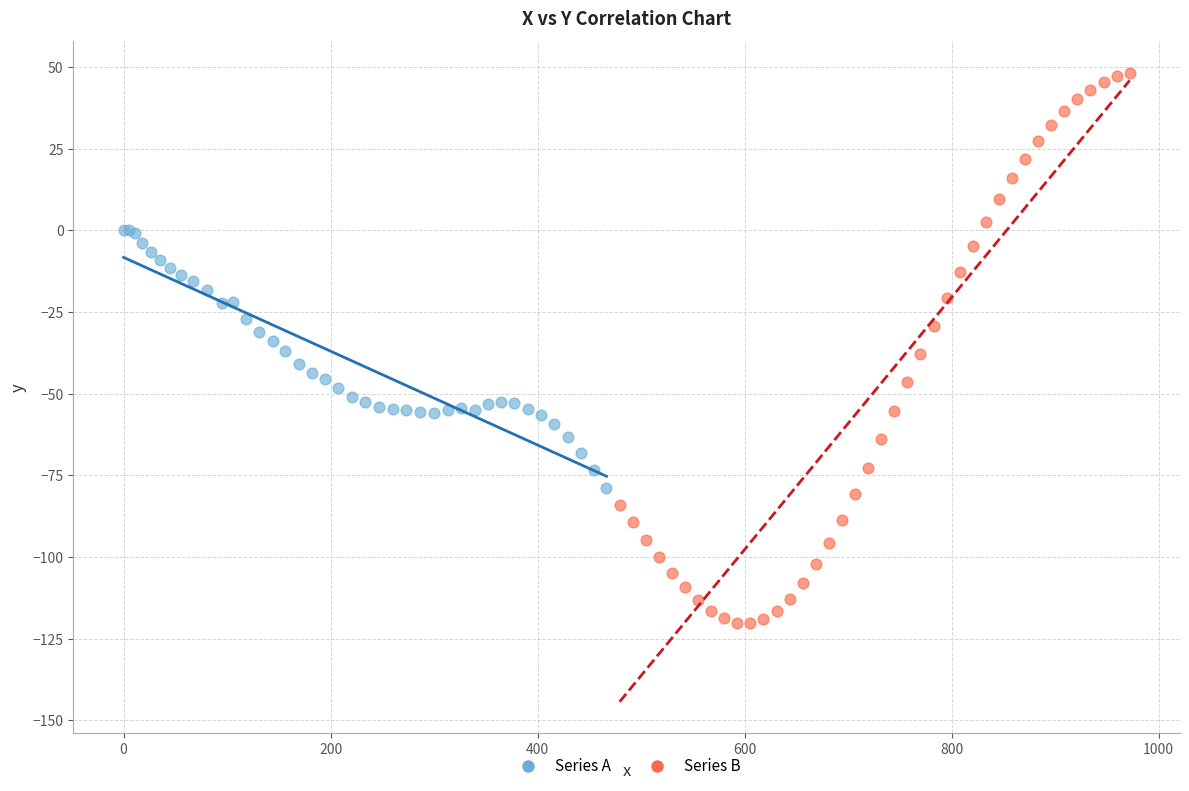

Which series contains the highest Y value?

Series B